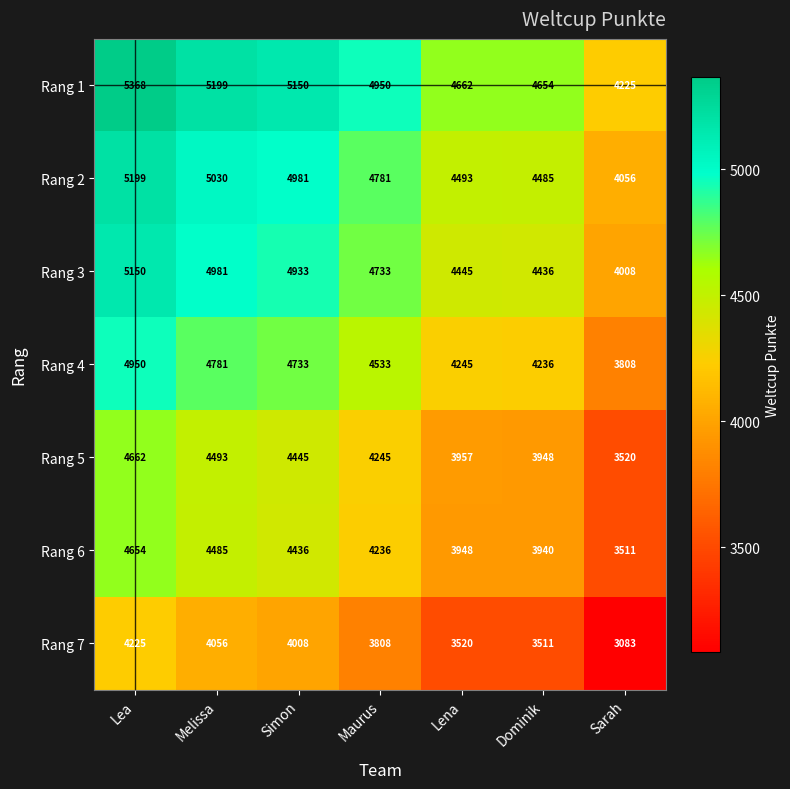

How many categories are shown in the chart?

7